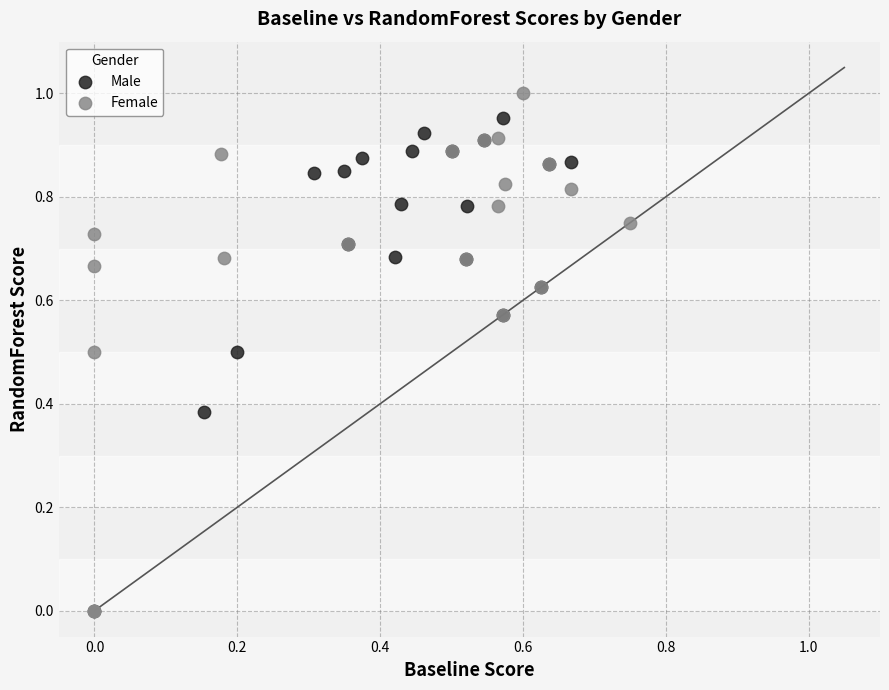

Which series contains the highest Y value?

Female